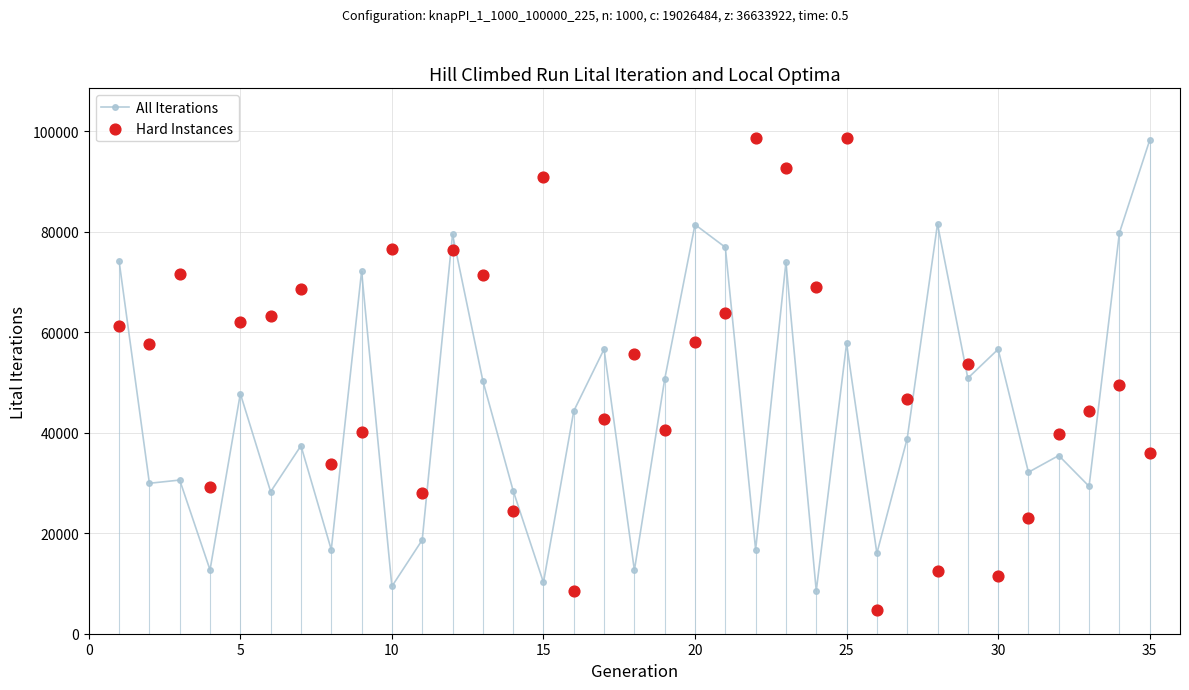

Which series reaches the maximum Y coordinate?

Hard Instances